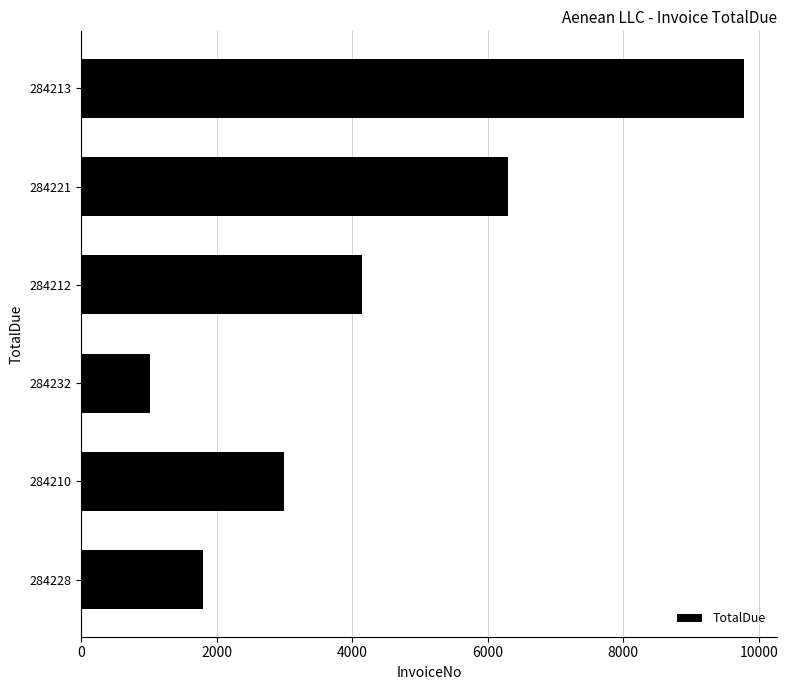

Reading bottom to top, list all the values displayed in this chart.

1800.0	3000.0	1008.8	4139.6	6300.0	9778.4